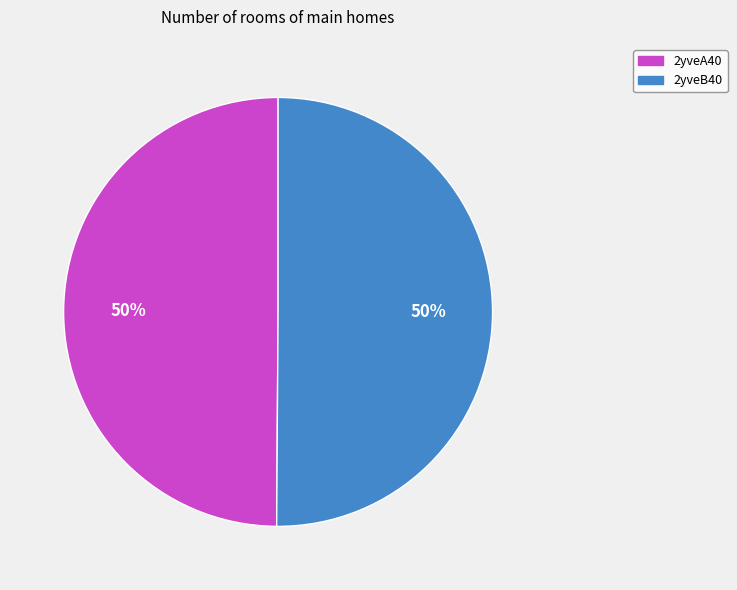

Is it true that 2yveA40 is 58% of the pie?

False